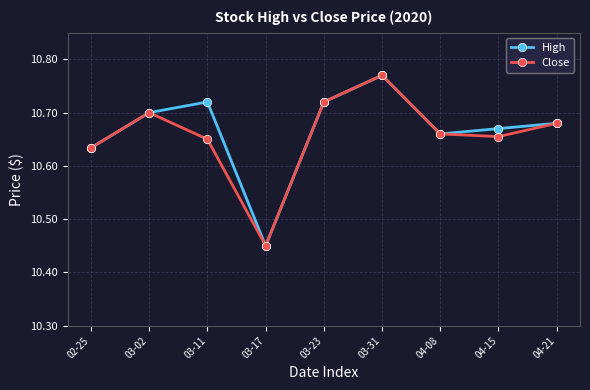

The value of Close at 03-02 is 10.7. True or false?

True